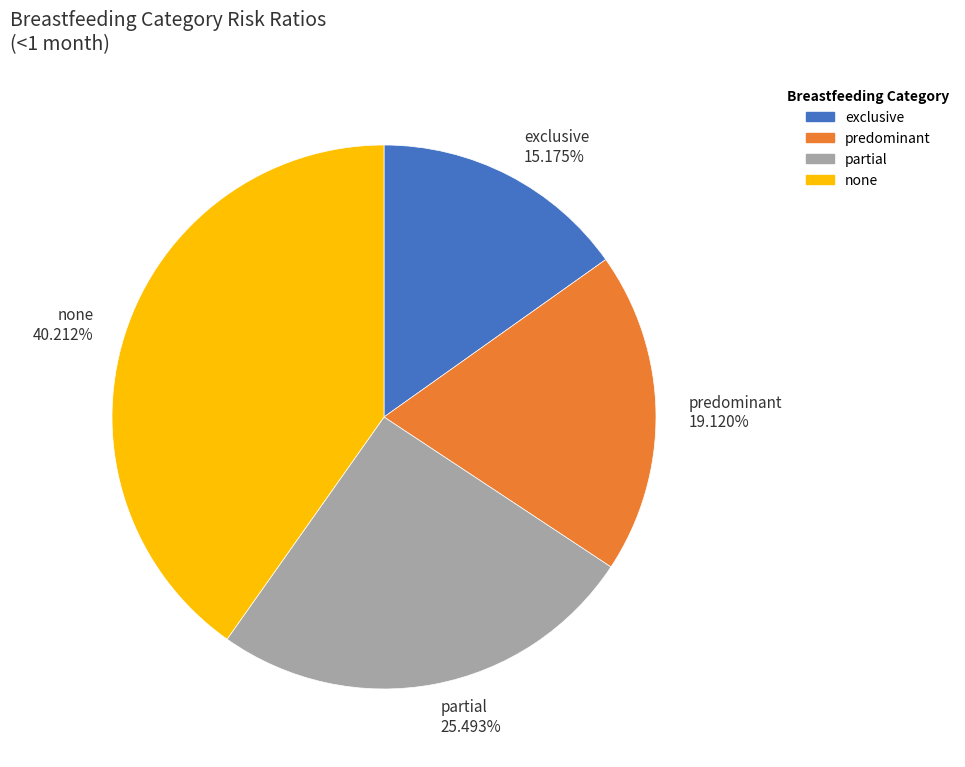

Which has a higher value, none 40.212% or predominant 19.120%?

none 40.212%